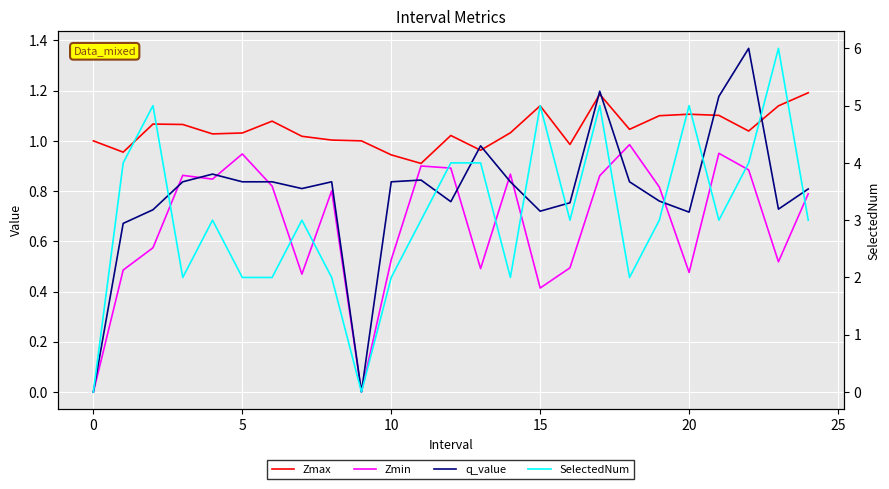

Is it true that Zmax equals 1.2 at 24?

True